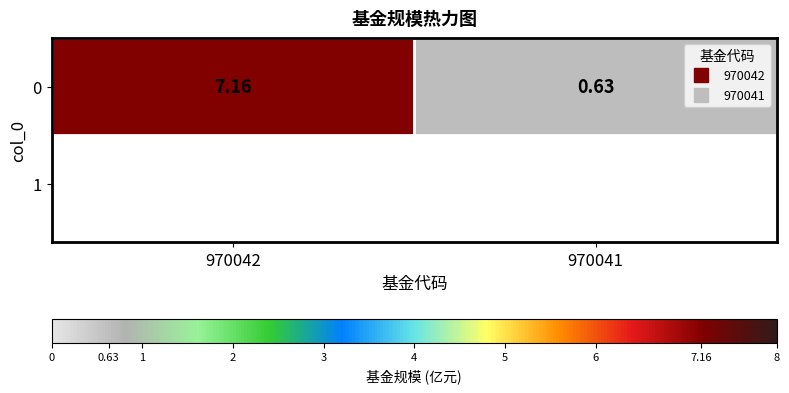

The chart shows a value of 7.2 at 970042. True or false?

True